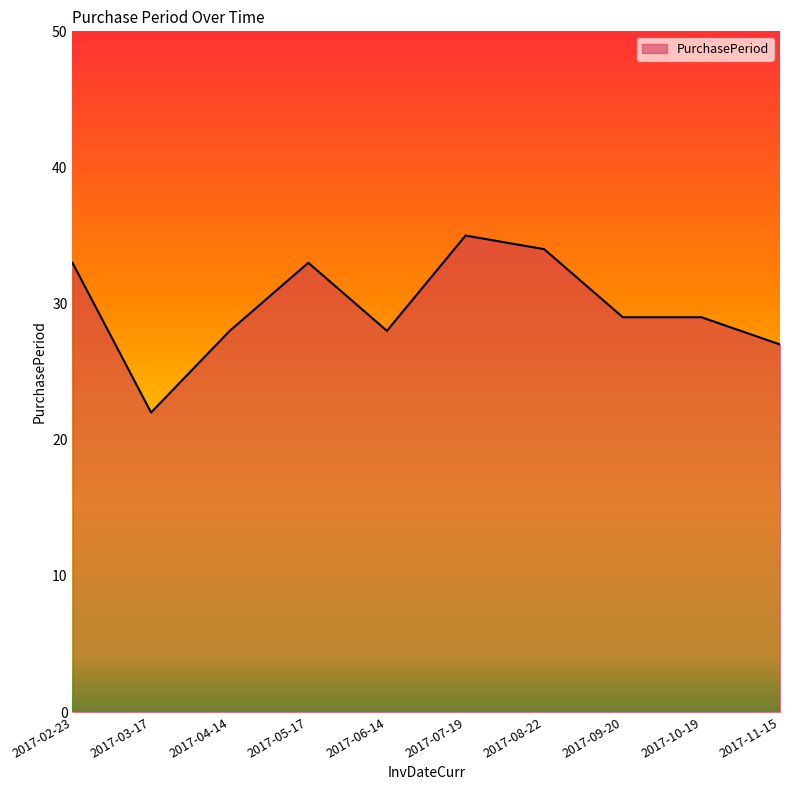

What position from the right is 2017-11-15?

1